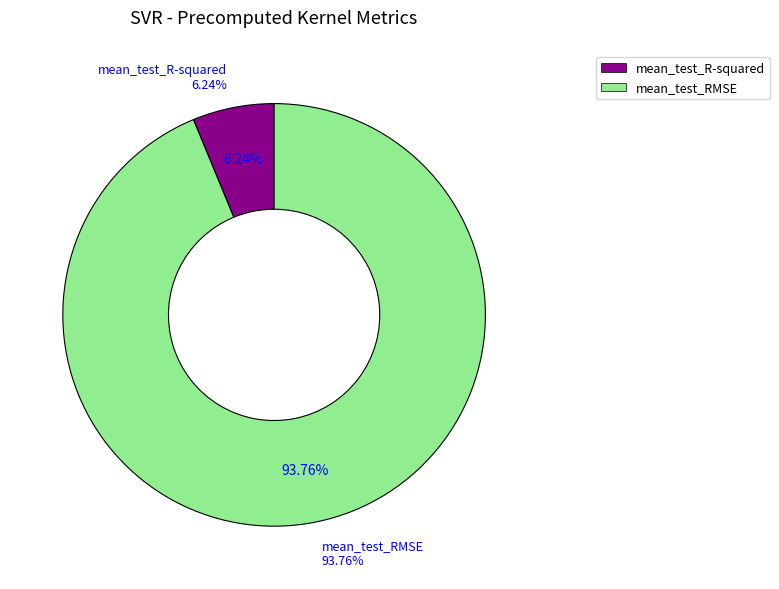

What is the total percentage of mean_test_RMSE and mean_test_R-squared?

100.0%